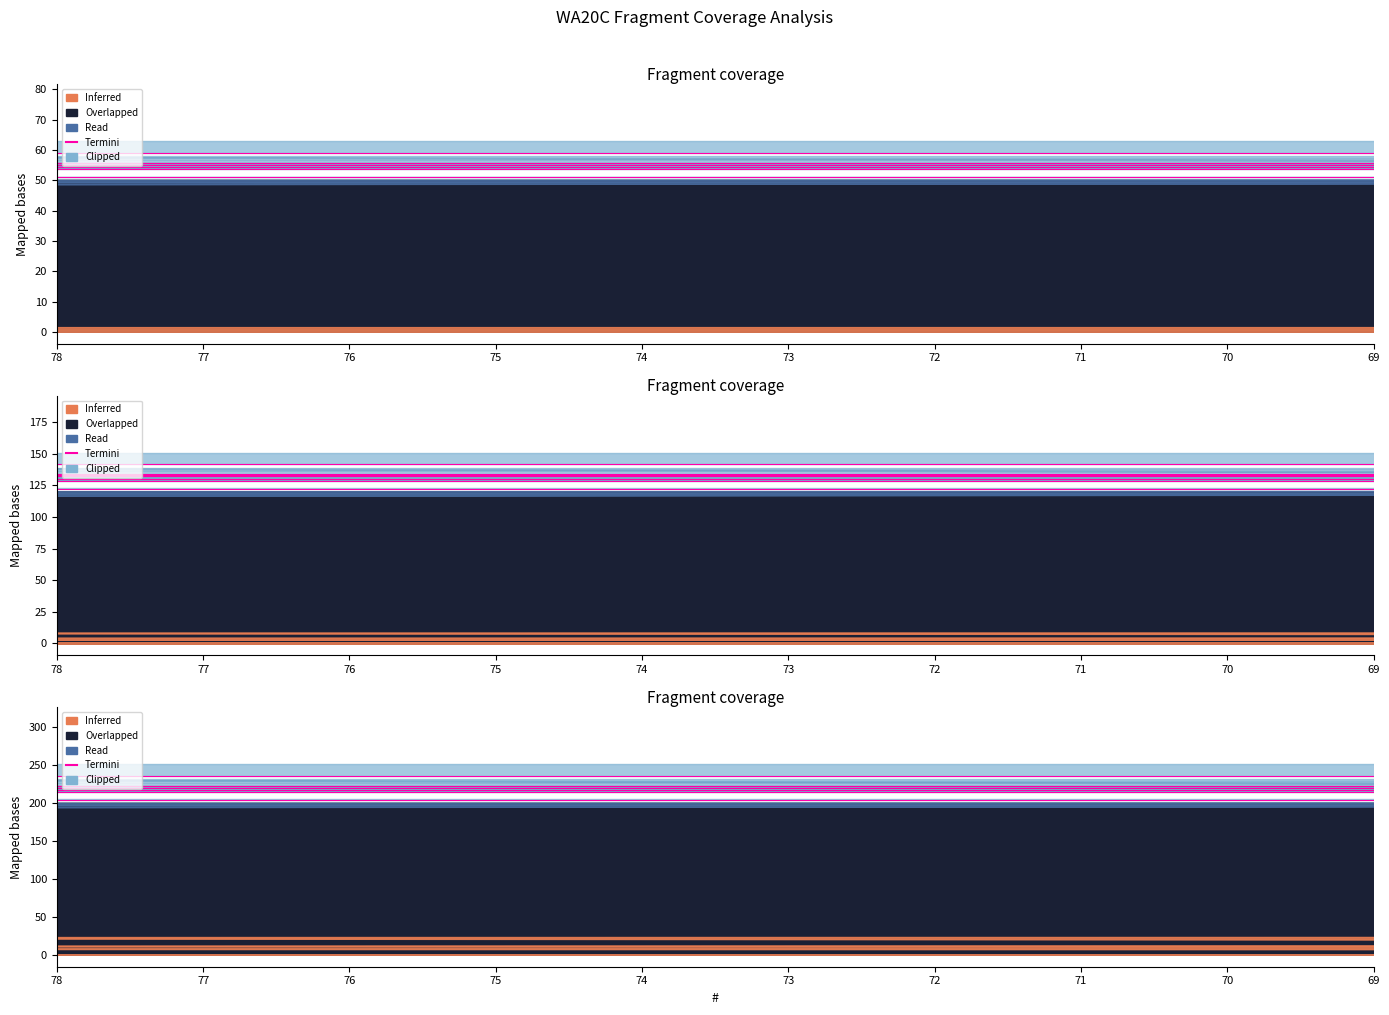

What value does the data have at 75?

214.2